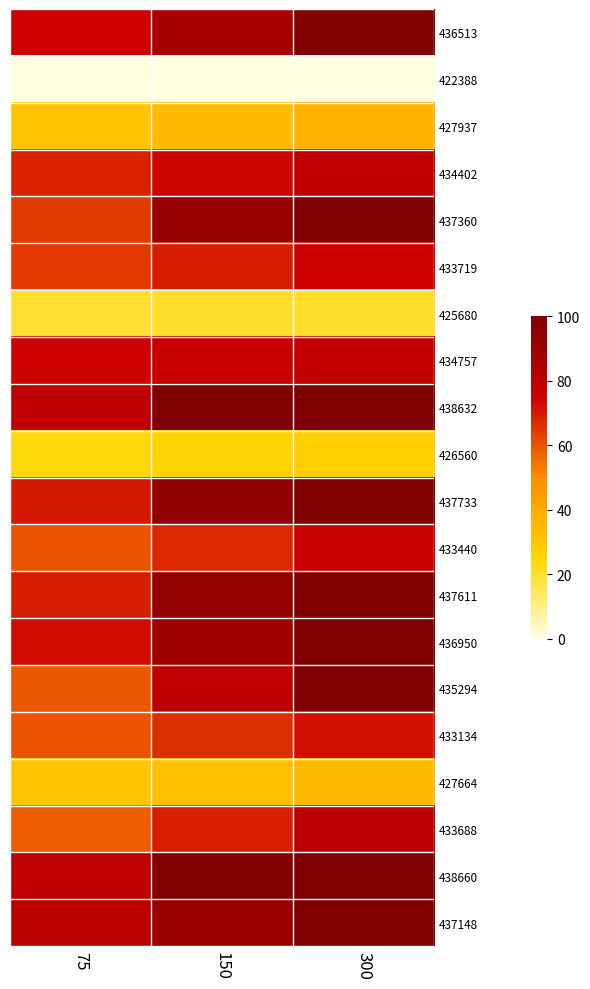

List the series in order of their peak value, lowest first.

422388, 425680, 426560, 427664, 427937, 433134, 433719, 433440, 434757, 434402, 433688, 436513, 435294, 437360, 438632, 437733, 437611, 436950, 438660, 437148